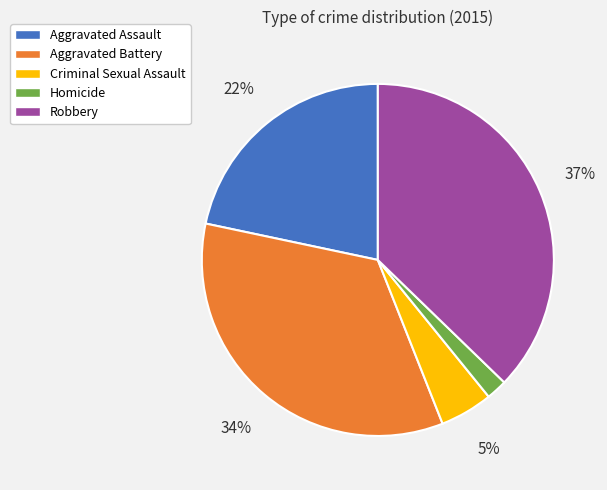

To the nearest percent, what is the combined percentage of Homicide and Robbery?

39%